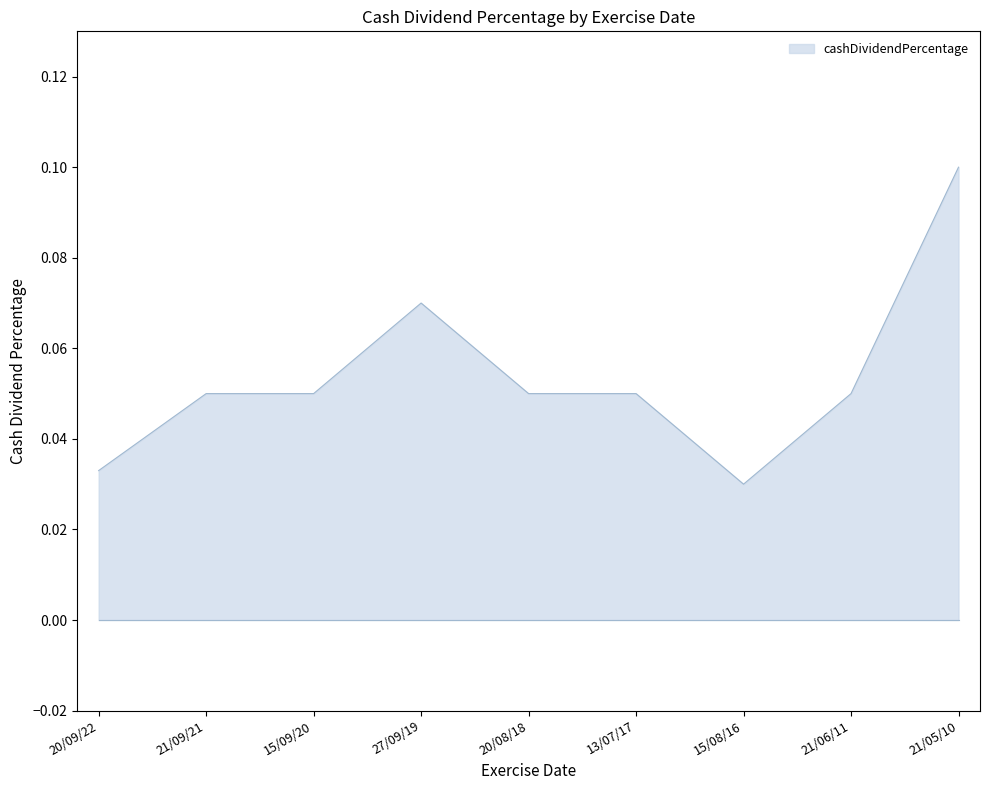

What position from the left is 13/07/17?

6